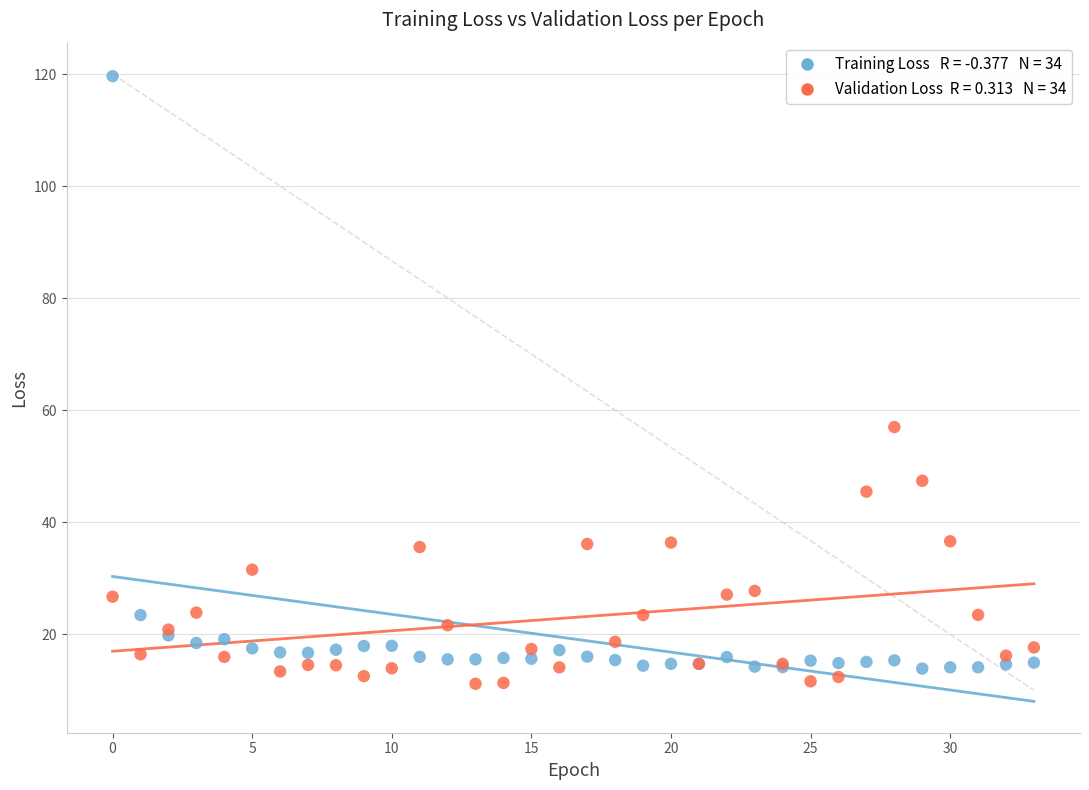

Across all series, what Y value is closest to 65?

57.0